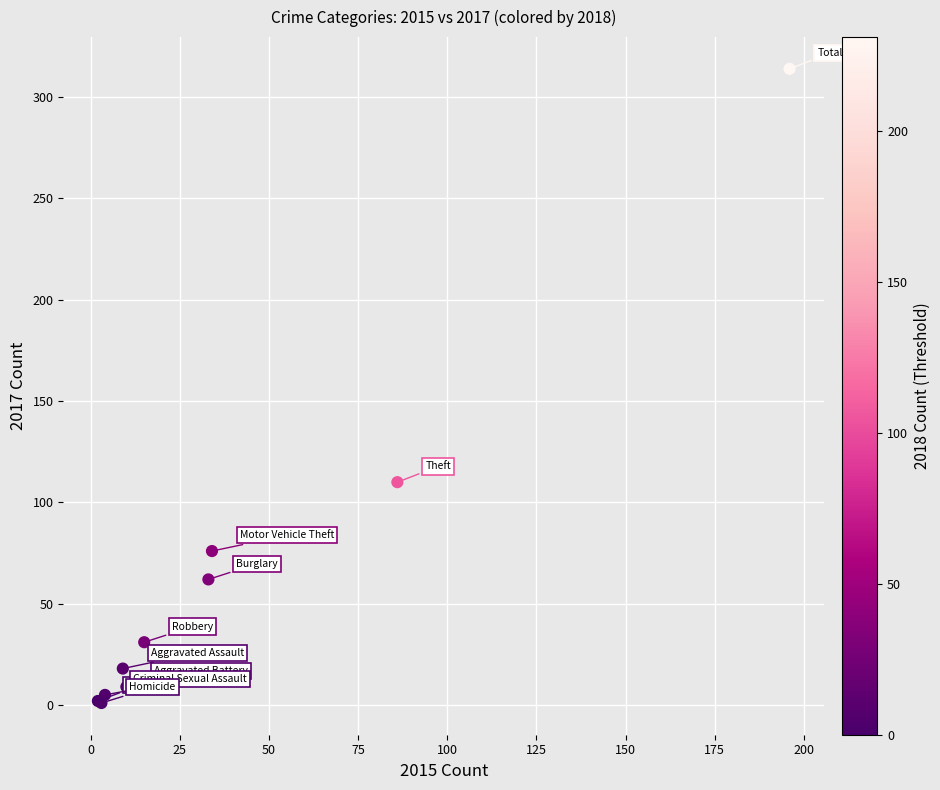

What Y value in the scatter plot is closest to 157?

110